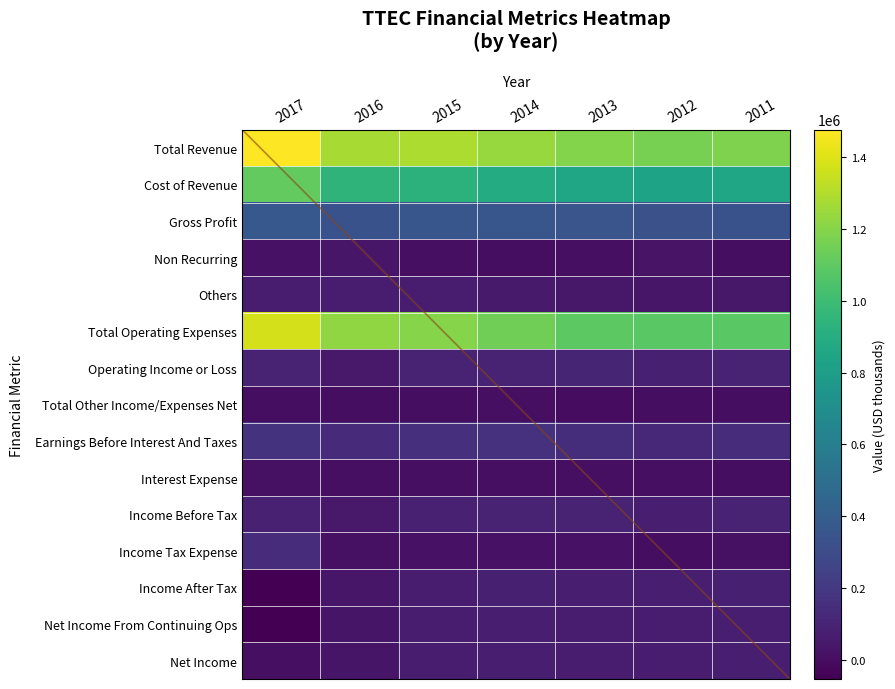

What is the highest value of the Total Revenue series?

1477400